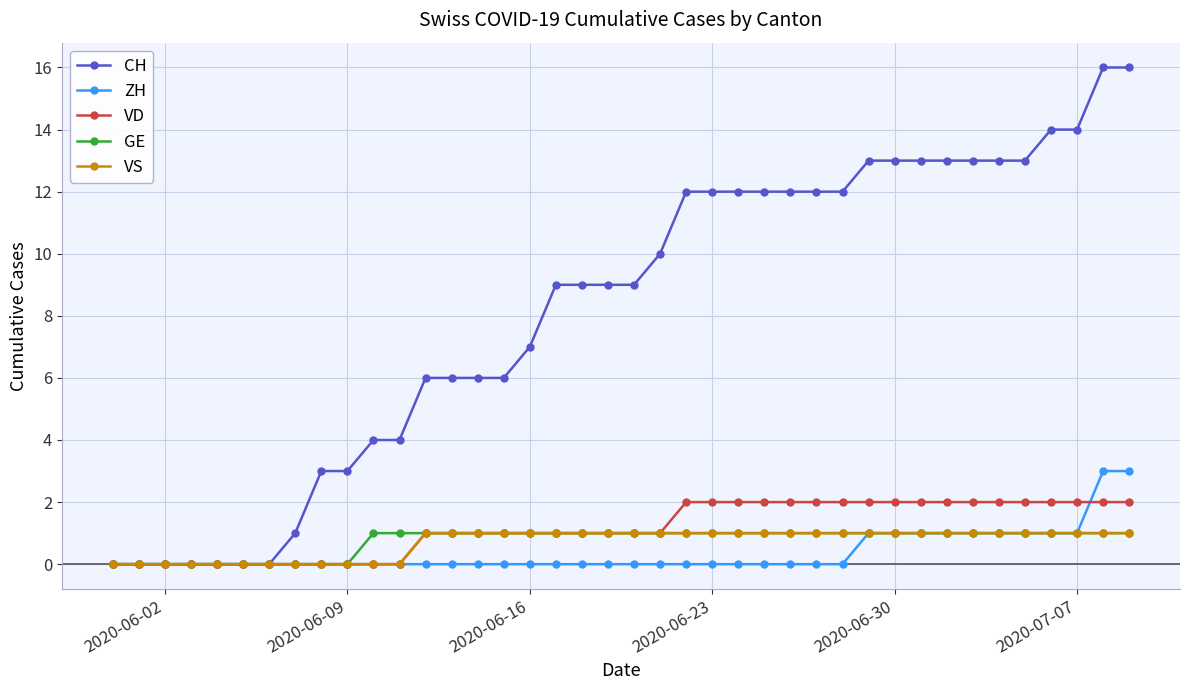

Which series has the widest spread of values?

CH